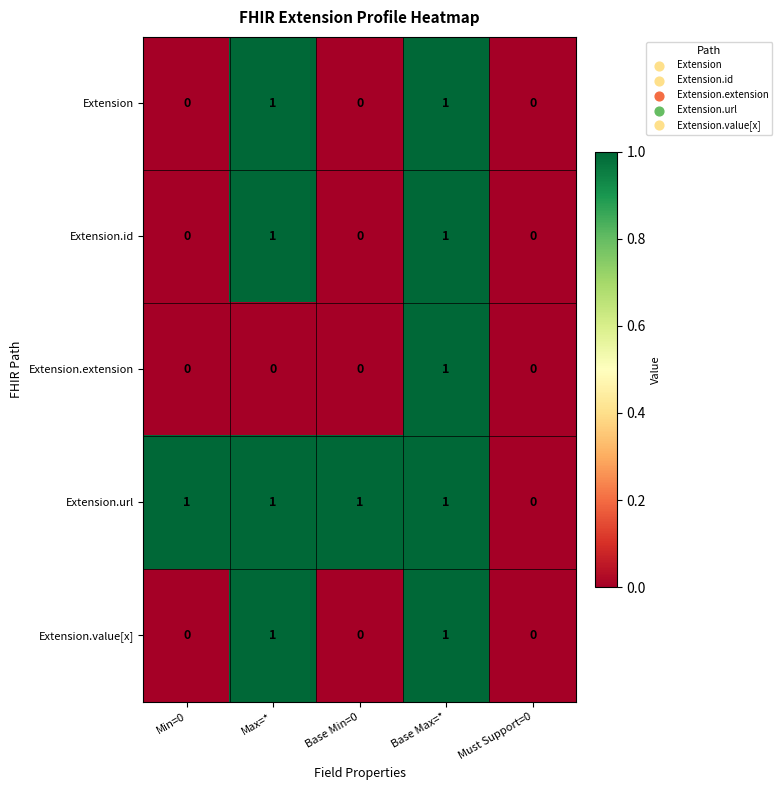

How many Extension.url values are between 1 and 2?

4